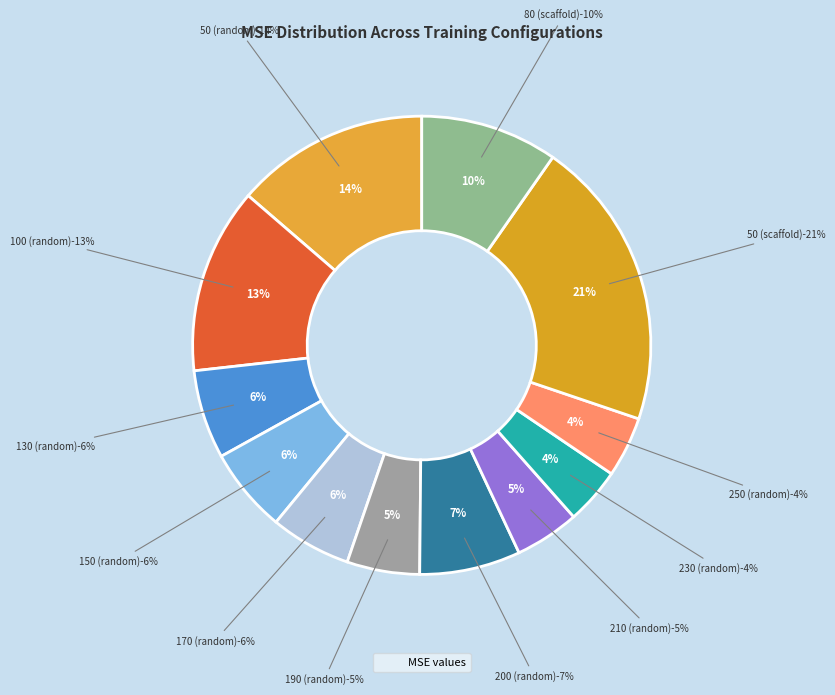

What is the change in value from 100-train to 80-scaffold?

-0.1